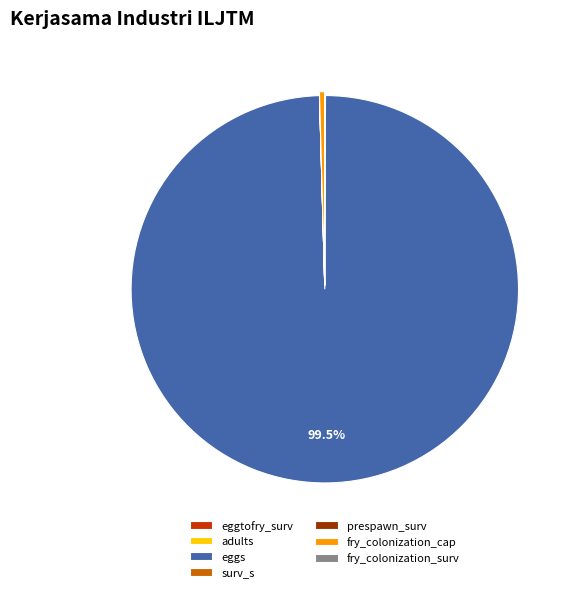

Does eggs represent more than half of the total?

Yes